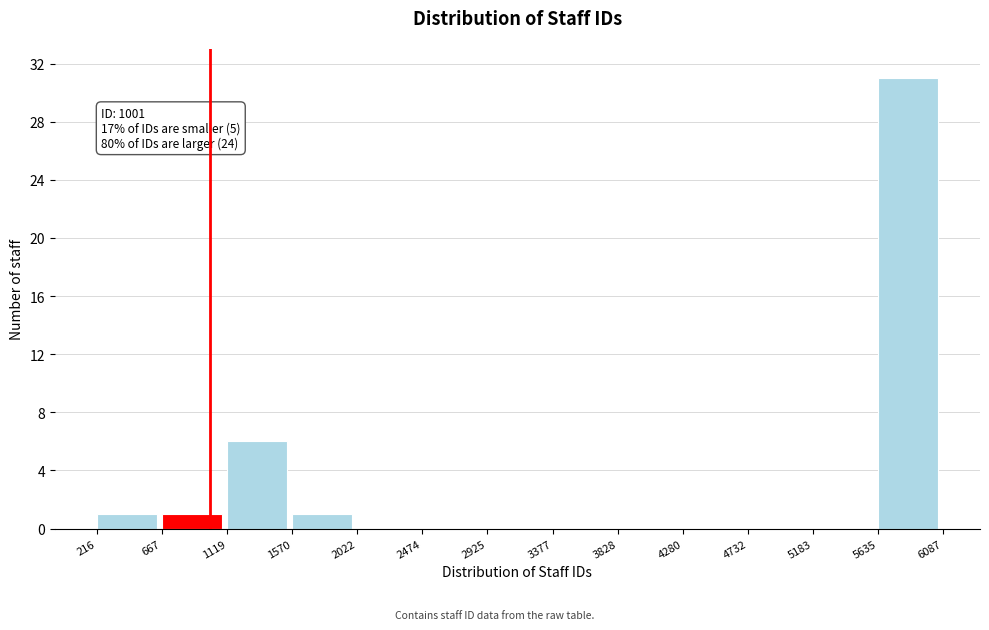

Which range on the x-axis has the tallest bar?

5635 to 6087